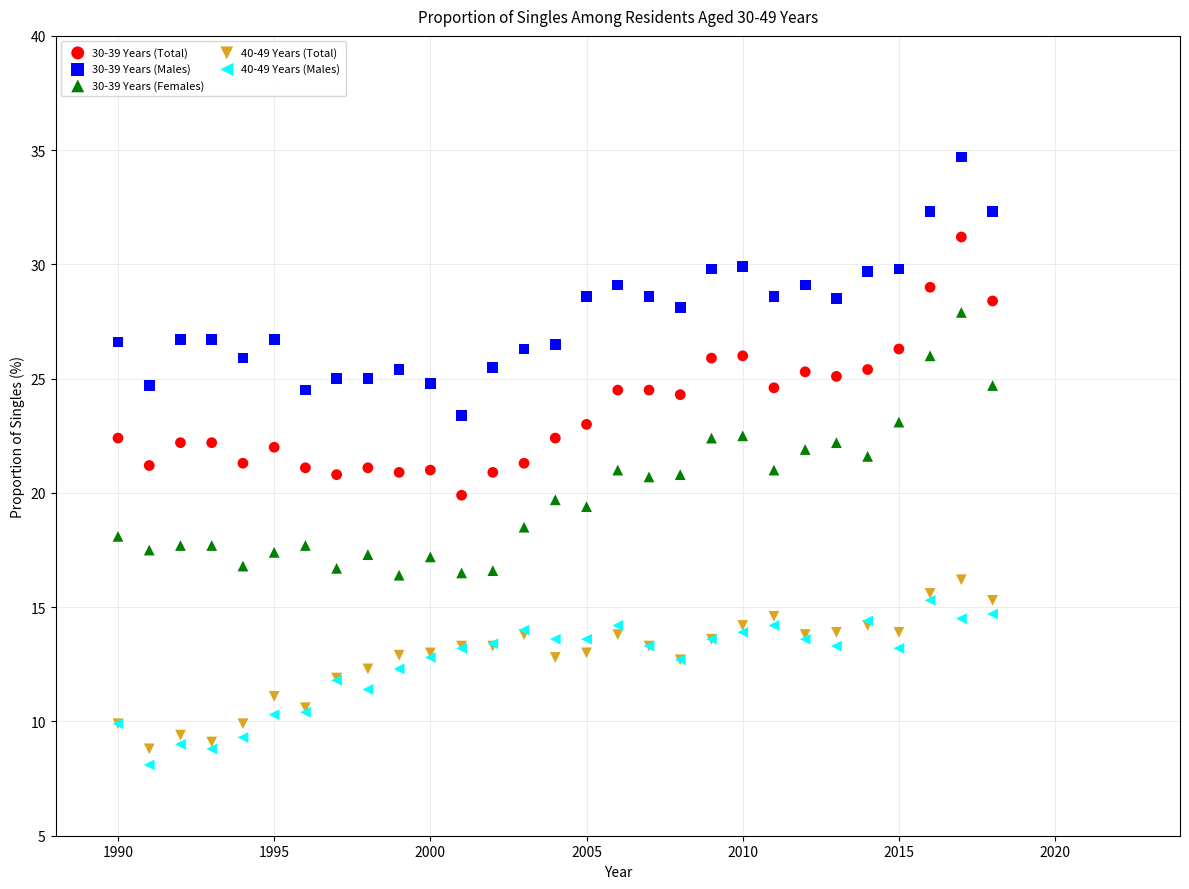

What are all the series names shown in the legend?

30-39 Years (Total), 30-39 Years (Males), 30-39 Years (Females), 40-49 Years (Total), 40-49 Years (Males)